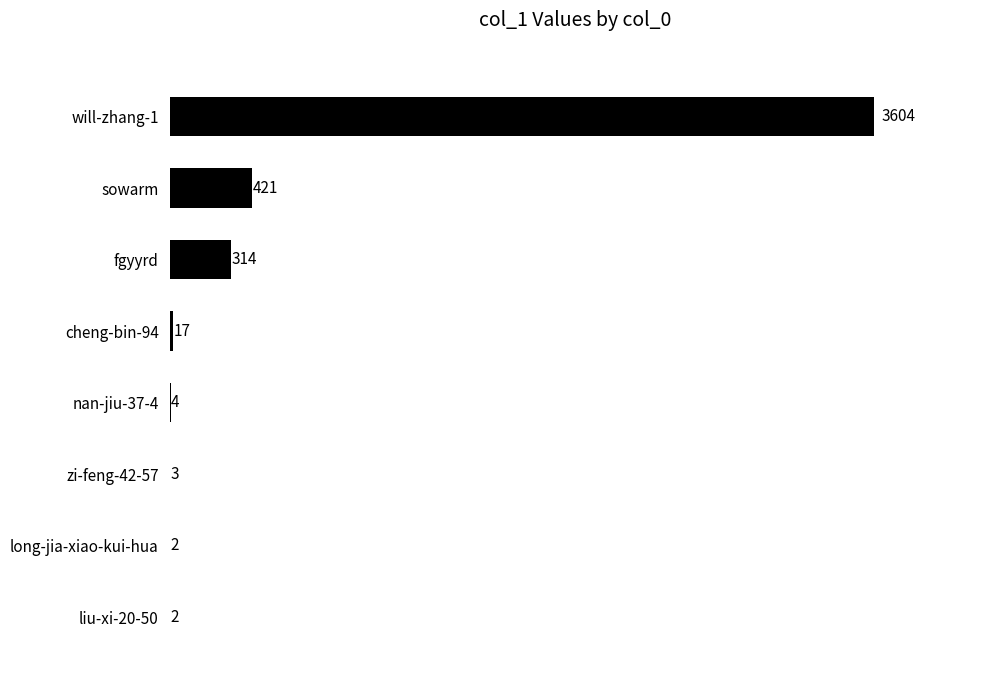

What is the sum of the values at long-jia-xiao-kui-hua and will-zhang-1?

3606